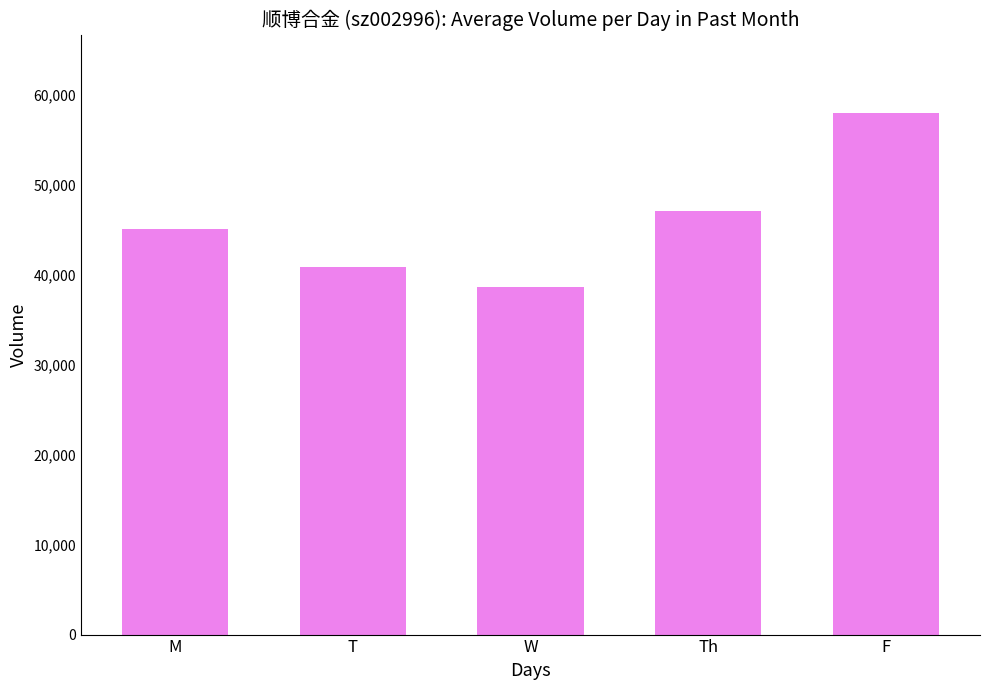

What value does the data have at W, to the nearest 100?

38600